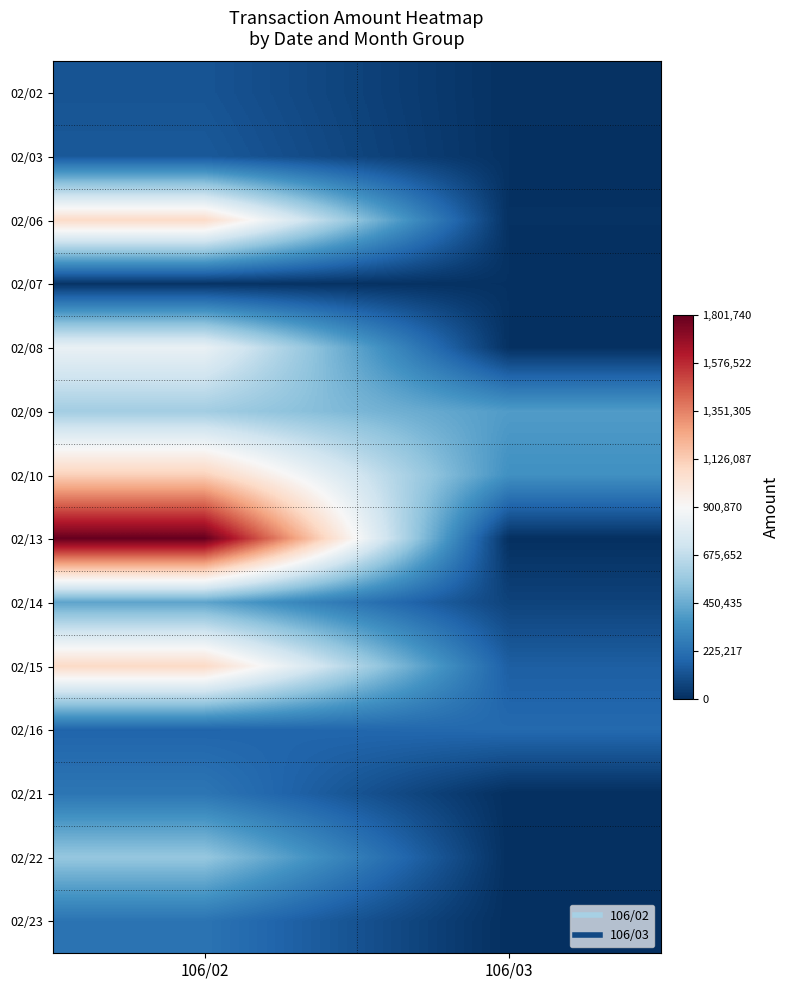

List the series in order of their peak value, lowest first.

02/07, 02/02, 02/03, 02/16, 02/23, 02/21, 02/14, 02/22, 02/09, 02/08, 02/06, 02/15, 02/10, 02/13